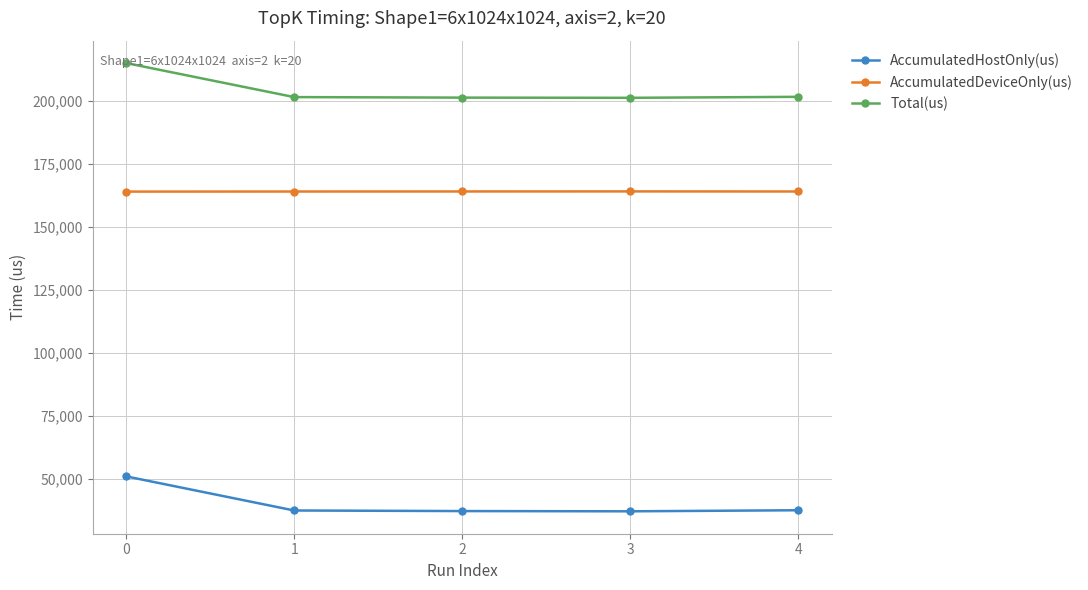

What is the sum of the AccumulatedDeviceOnly(us) values at 3 and 4?

328342.6